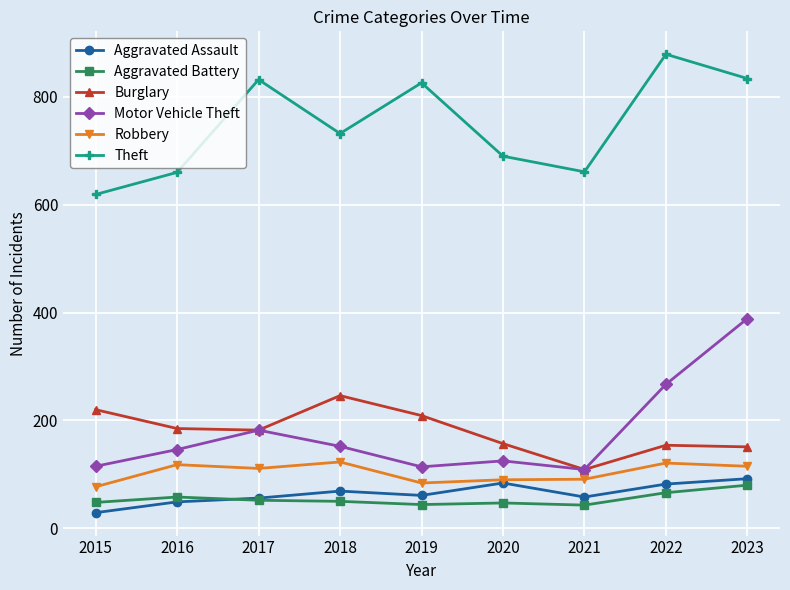

Is it true that Motor Vehicle Theft equals 542 at 2023?

False